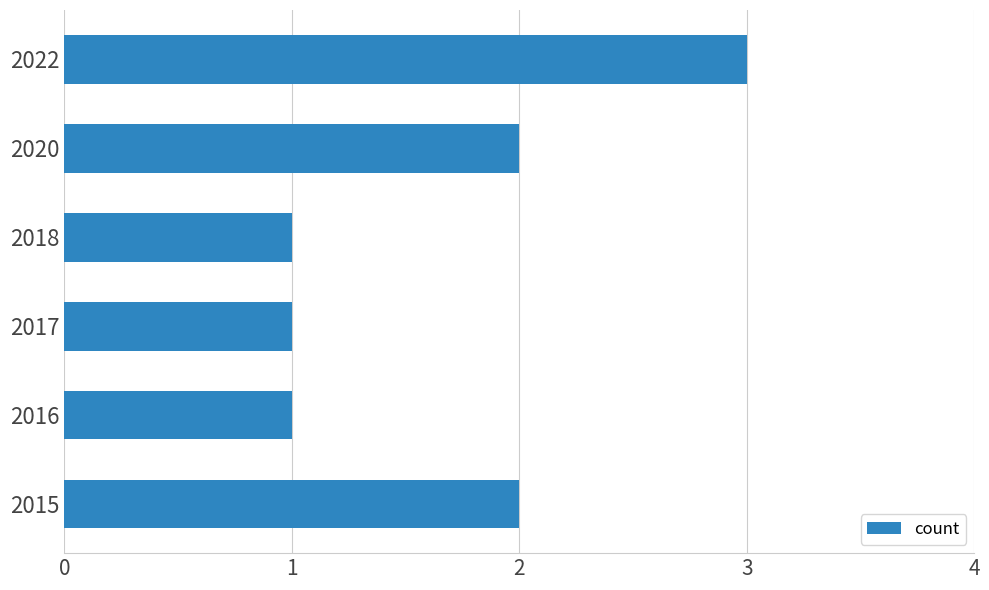

At which category does the chart reach its peak across all series?

2022